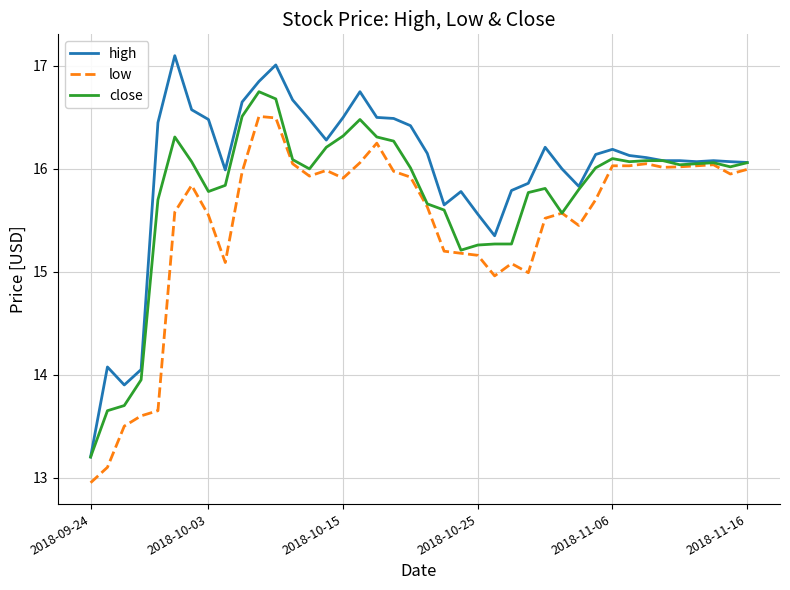

Which series has the largest range (max minus min)?

high